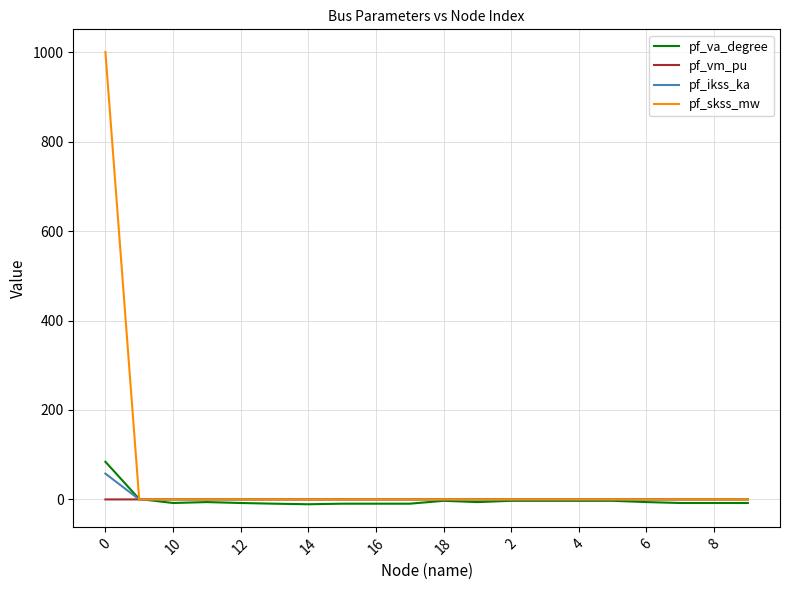

Which series has the widest spread of values?

pf_skss_mw